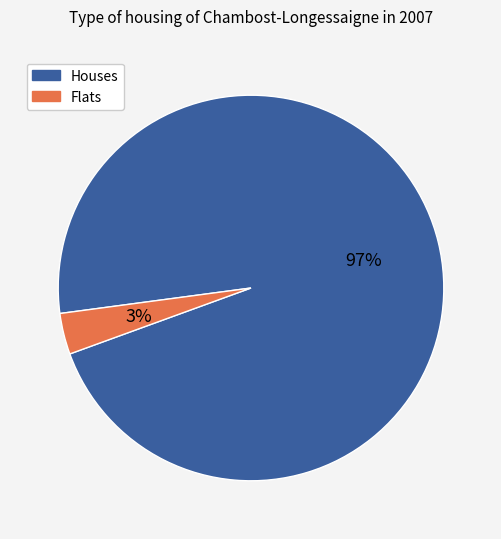

Does Houses account for over 50% of the chart?

Yes